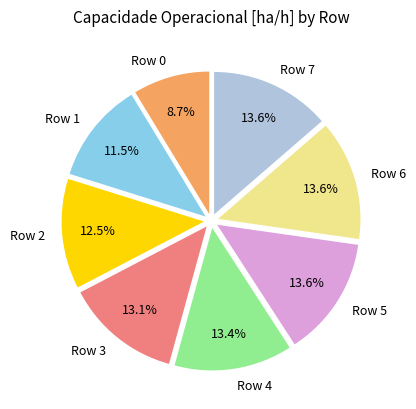

Between Row 2 and Row 6, which is larger?

Row 6